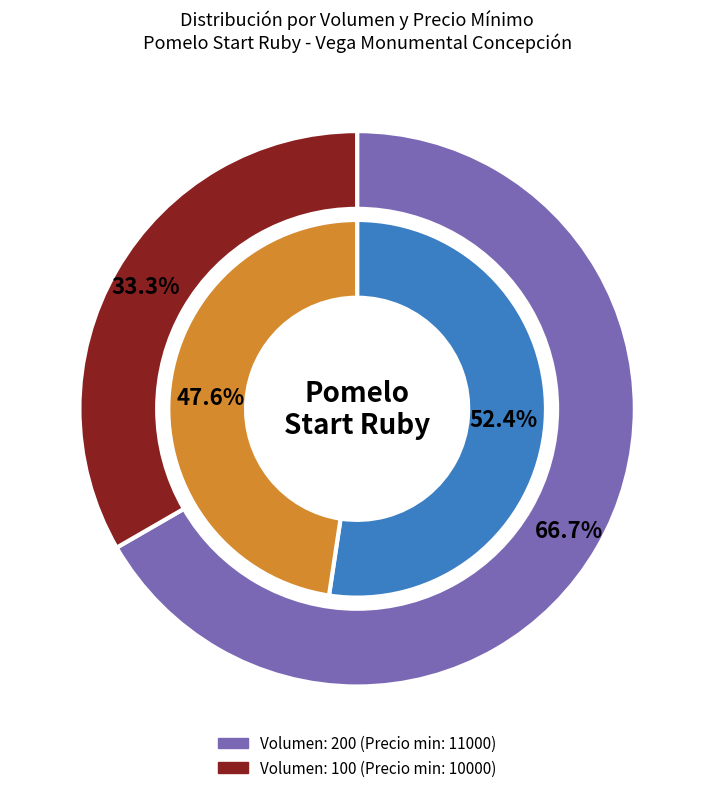

To the nearest percent, what is the combined percentage of Volumen 200 and Volumen 100?

100%